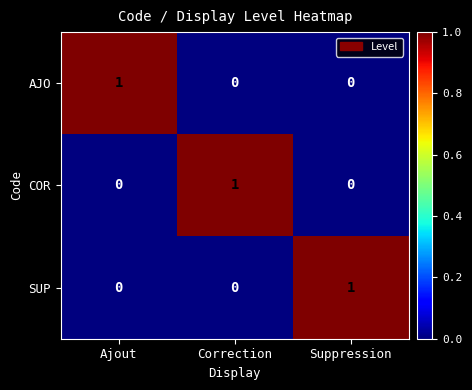

True or false: AJO has a value of 2 at Ajout.

False